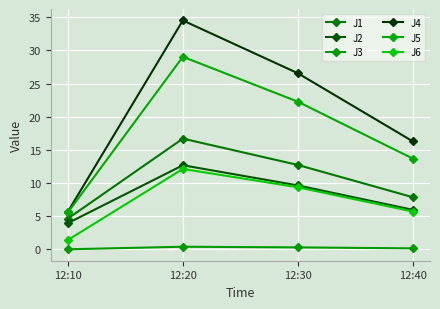

Rank the series by their maximum value, from lowest to highest.

J3, J6, J2, J1, J5, J4